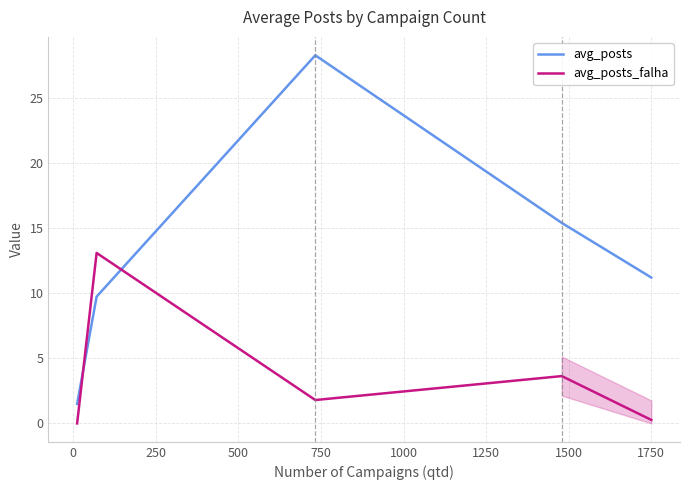

How many categories are shown in the chart?

5